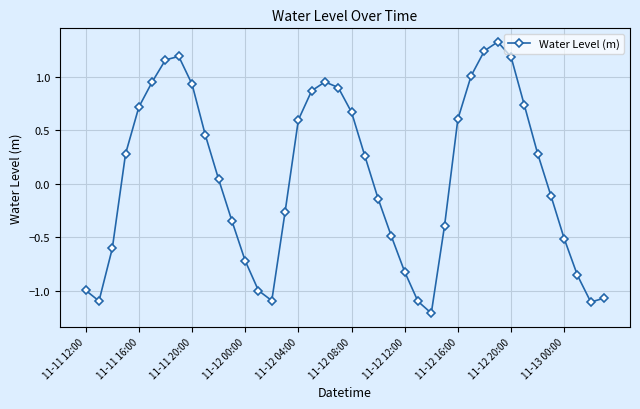

True or false: the data has more than 2 interior local peaks.

True